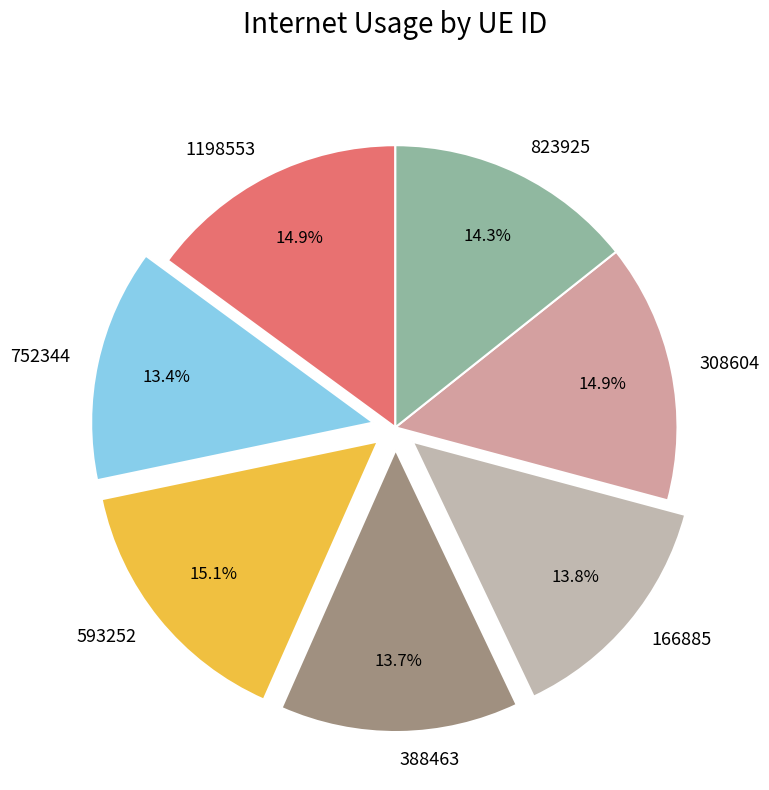

To the nearest percent, what is the difference between the 823925 and 752344 slice percentages?

1%